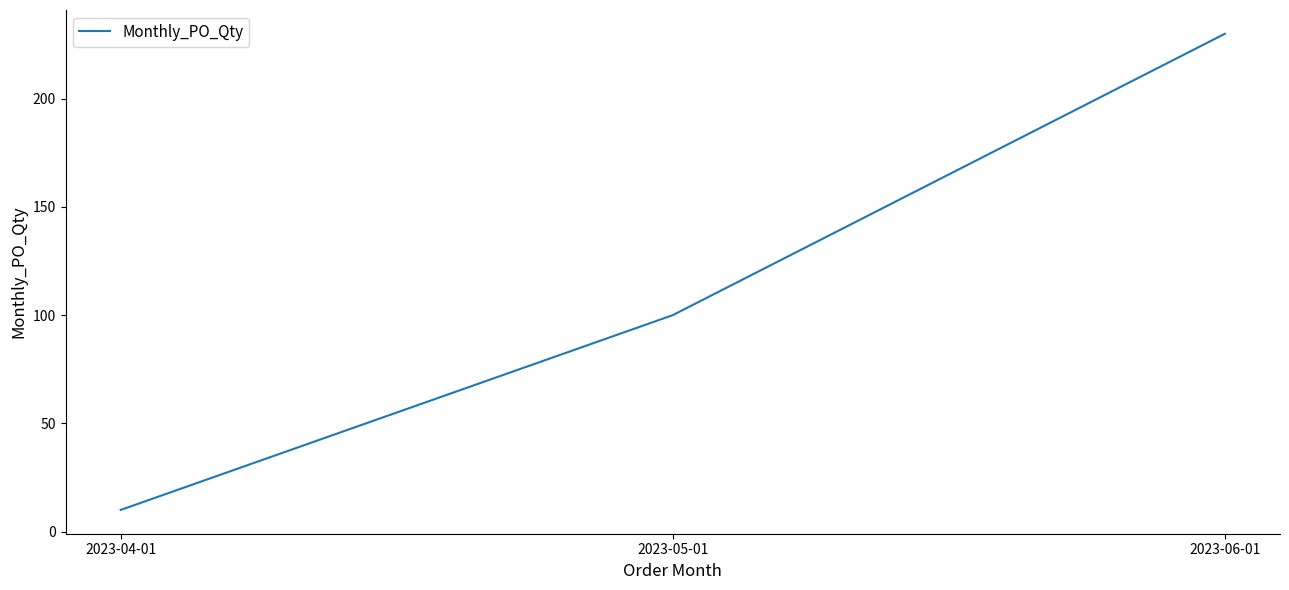

Where is the data nearest to the value 120?

2023-05-01